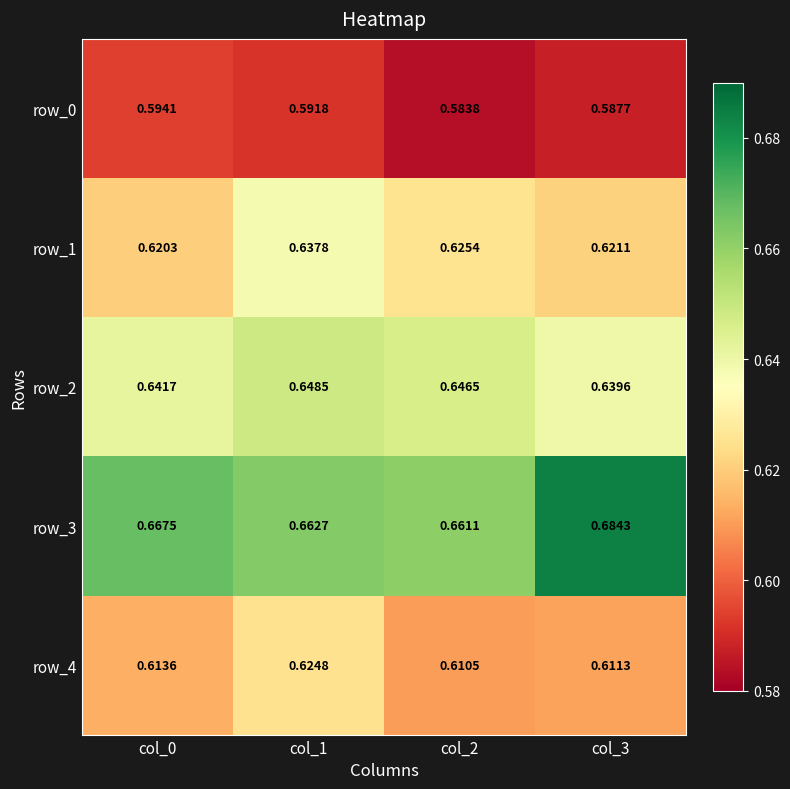

Is the value of row_0 at col_2 greater than the value of row_3 at col_1?

No